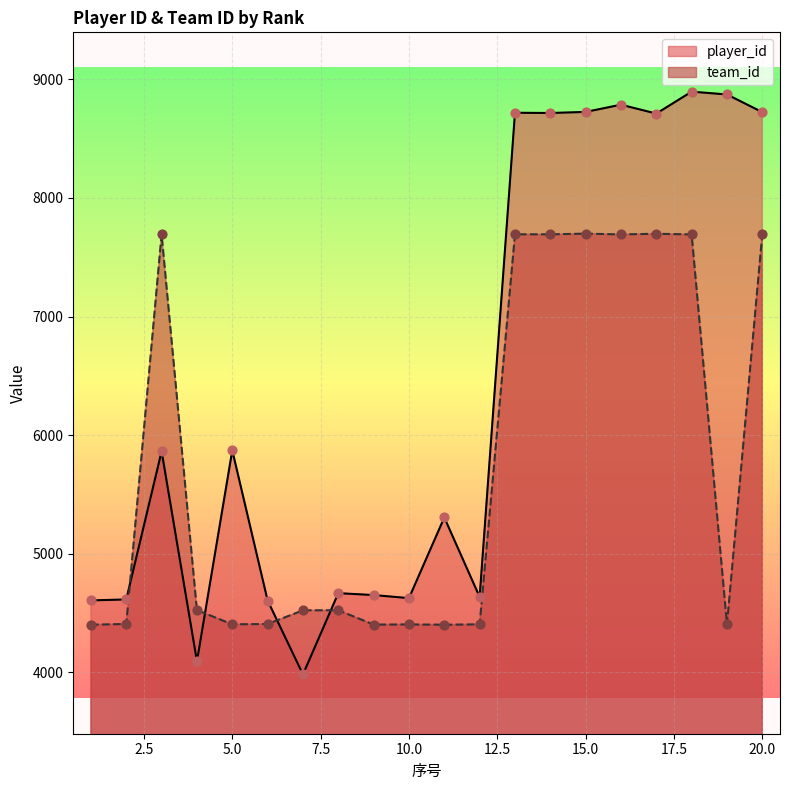

What are all the series names shown in the legend?

player_id, team_id